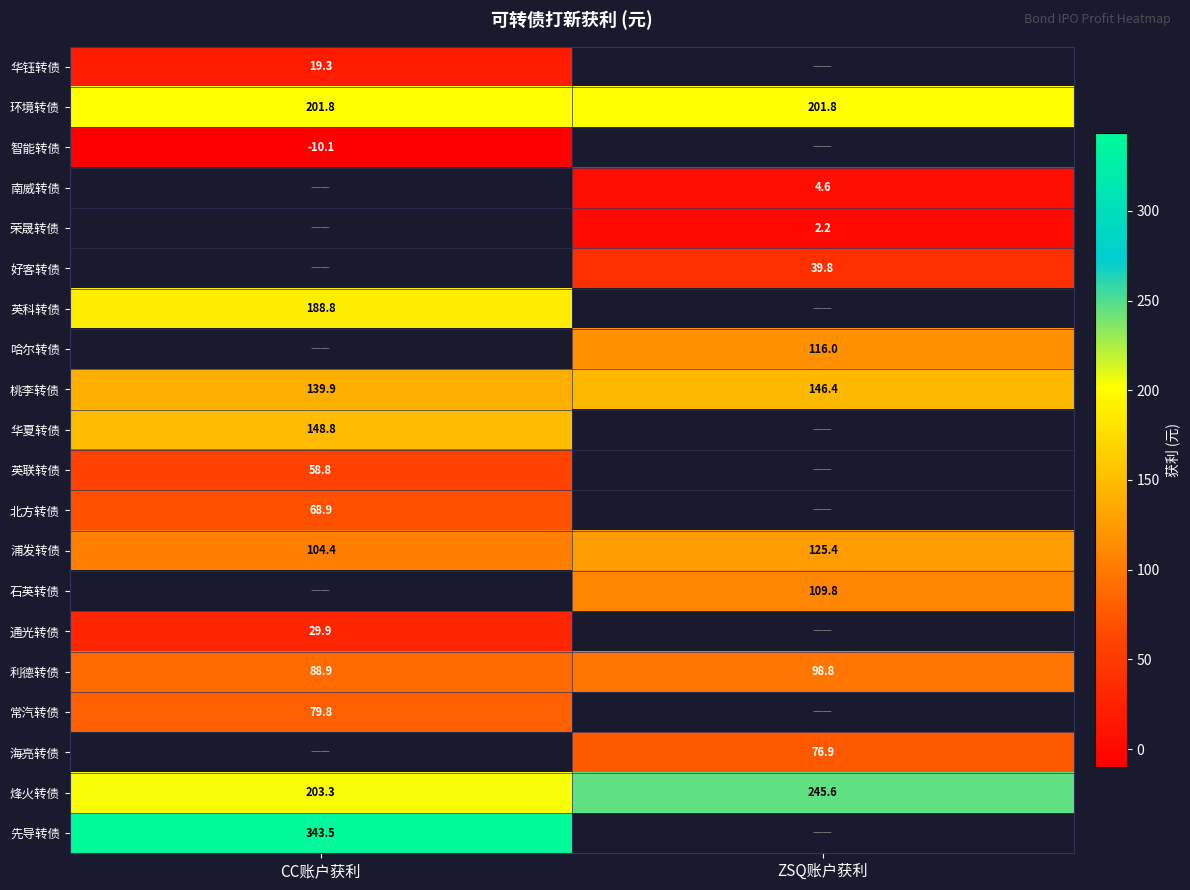

At how many categories does at least one series exceed 295?

1